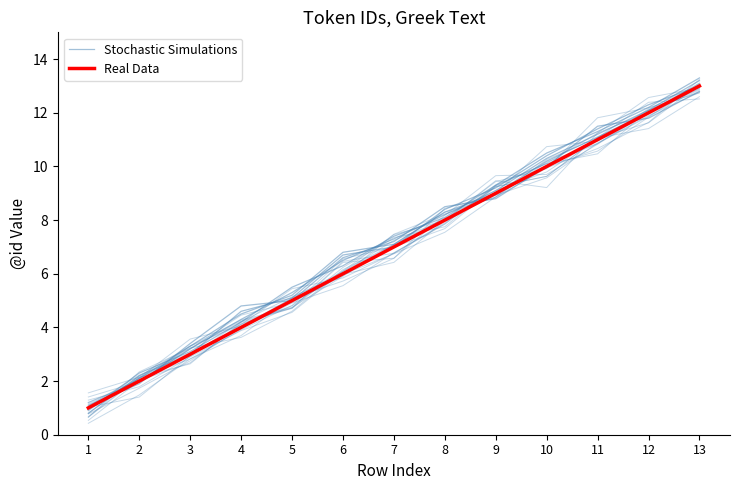

True or false: Real Data has a value of 13.0 at 13.

True